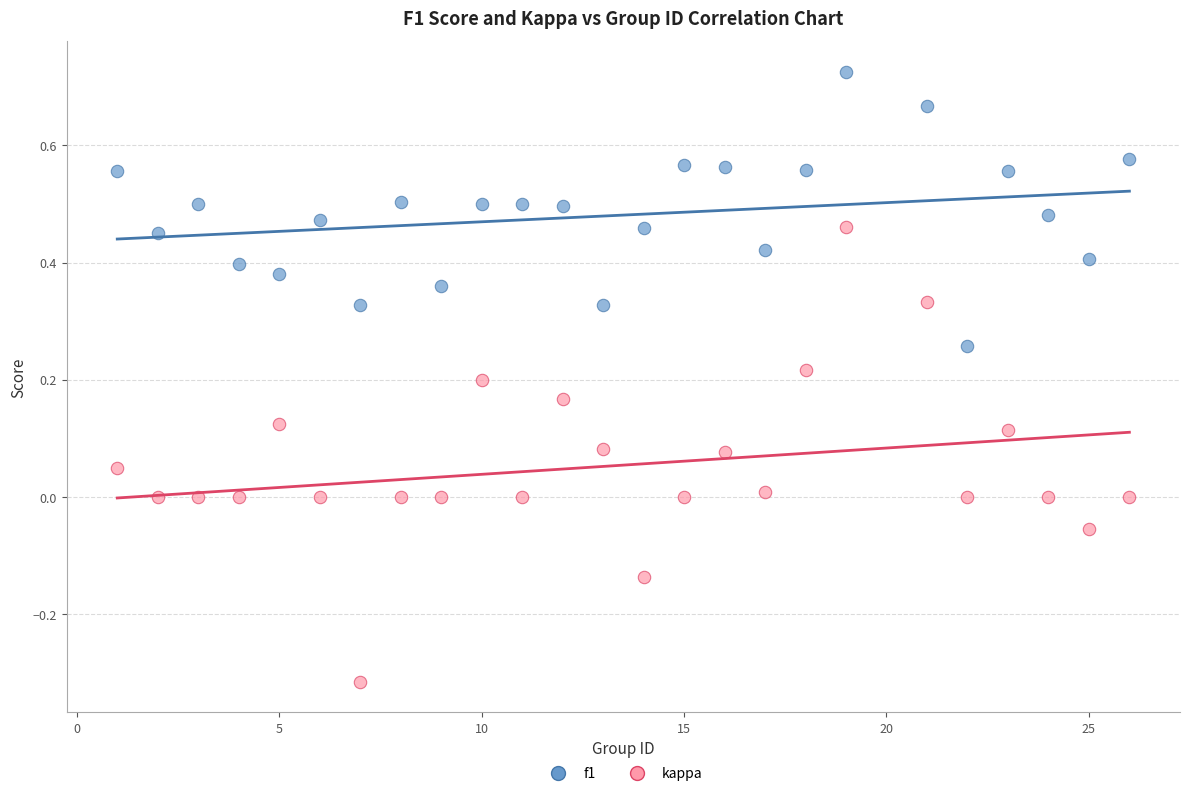

Which series contains the lowest Y value?

kappa